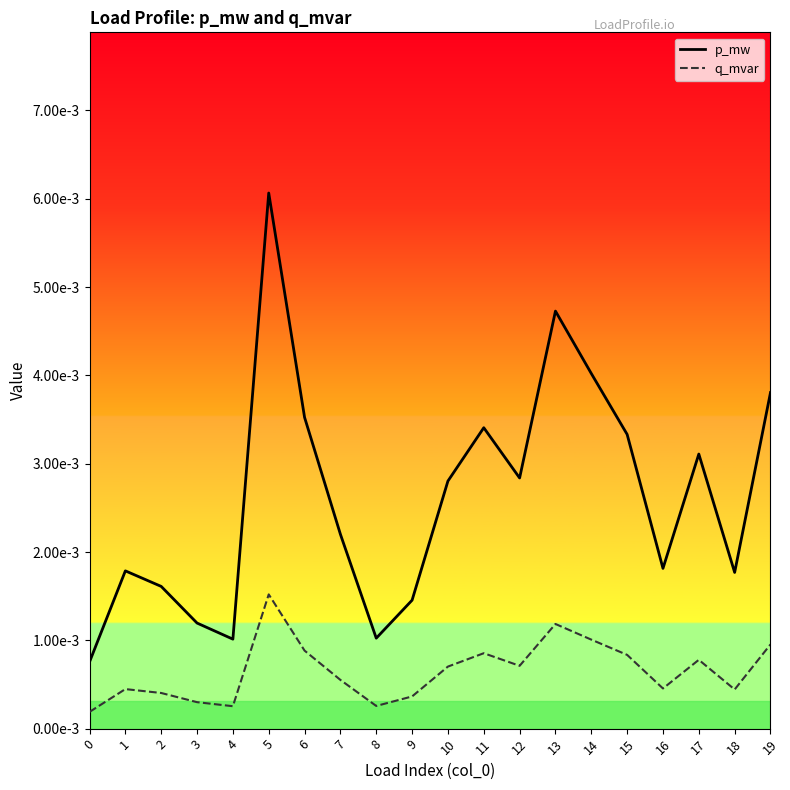

True or false: q_mvar has more than 0 points higher than both neighbors.

True